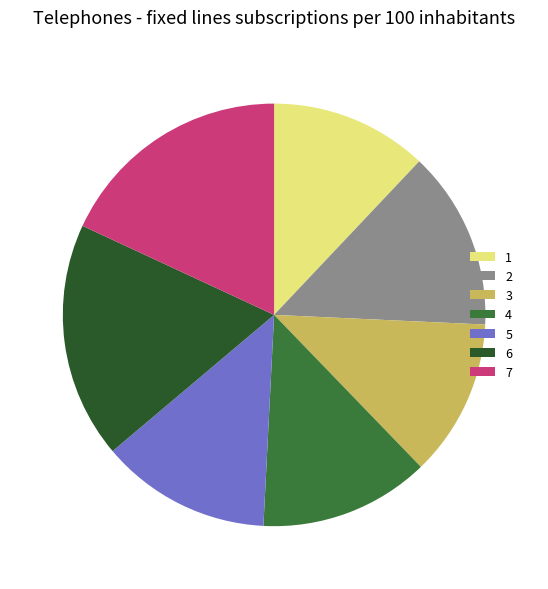

Is it true that 1 is 21% of the pie?

False